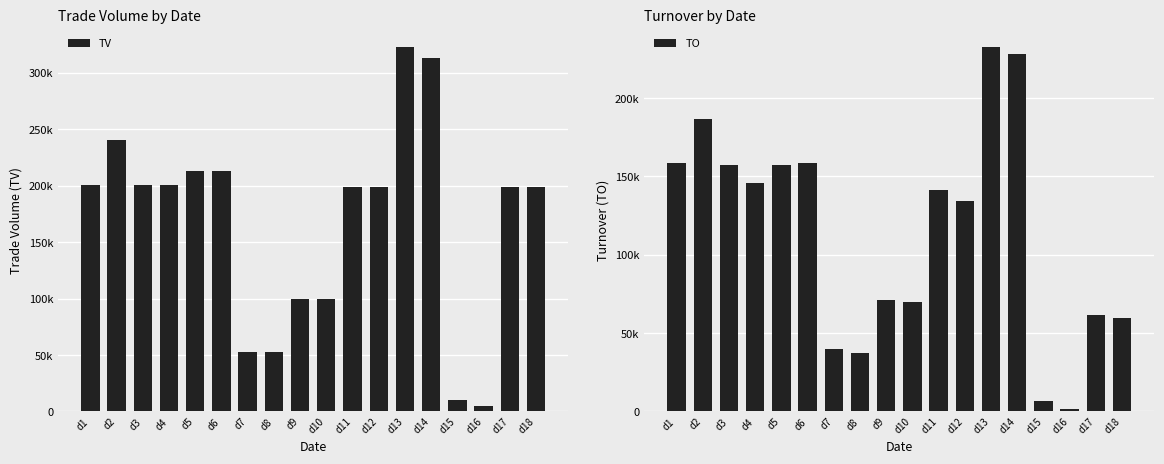

Which series has the largest total across all categories?

TV